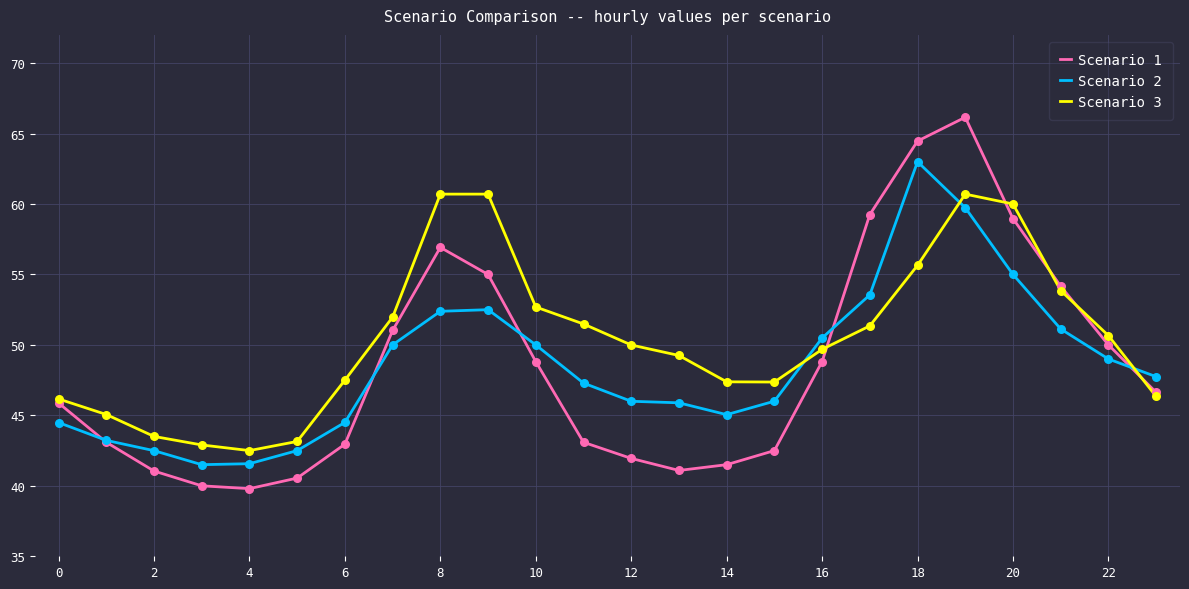

Which series has the largest total across all categories?

Scenario 3